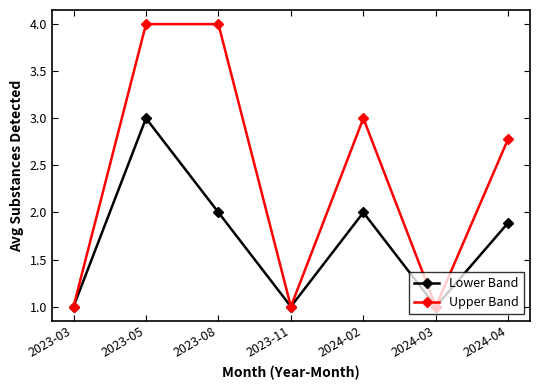

What position from the right is 2023-11?

4